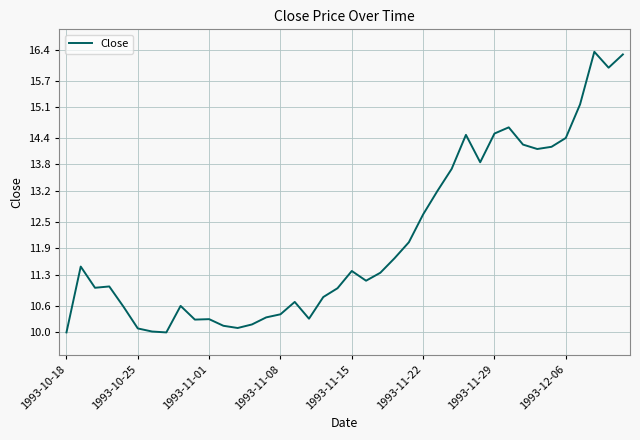

What is the minimum value shown in the chart?

10.0